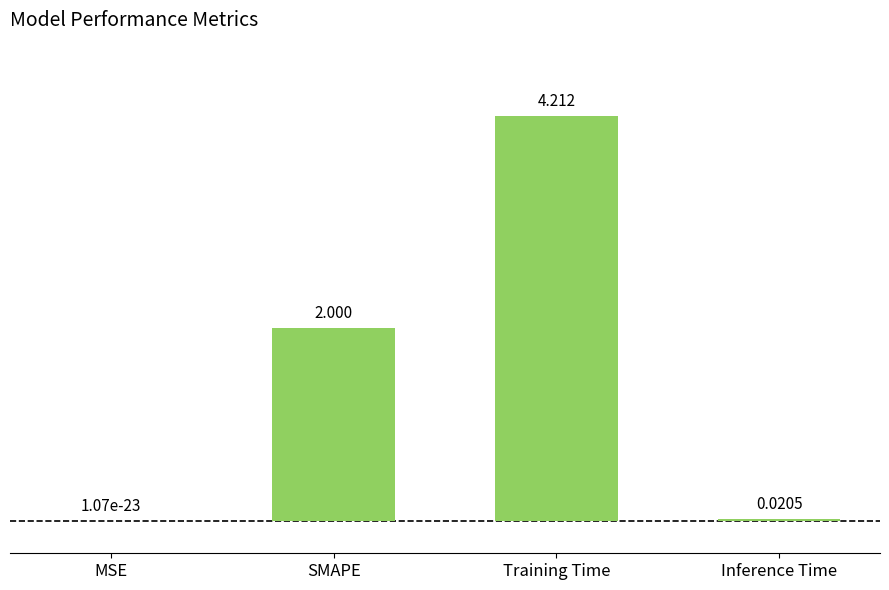

What is the average value?

1.6